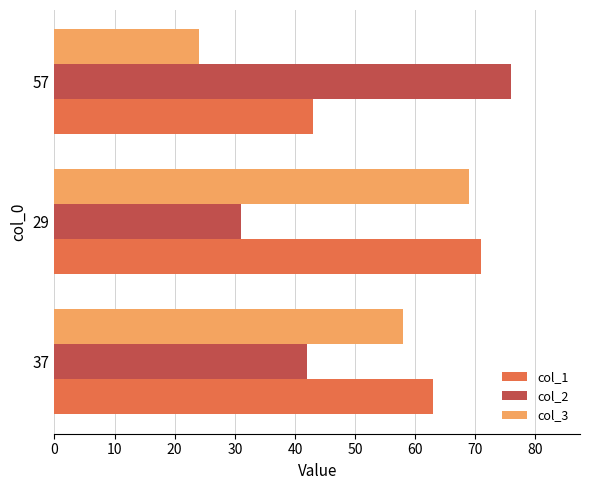

List the labels in order of col_2 value, largest first.

57, 37, 29